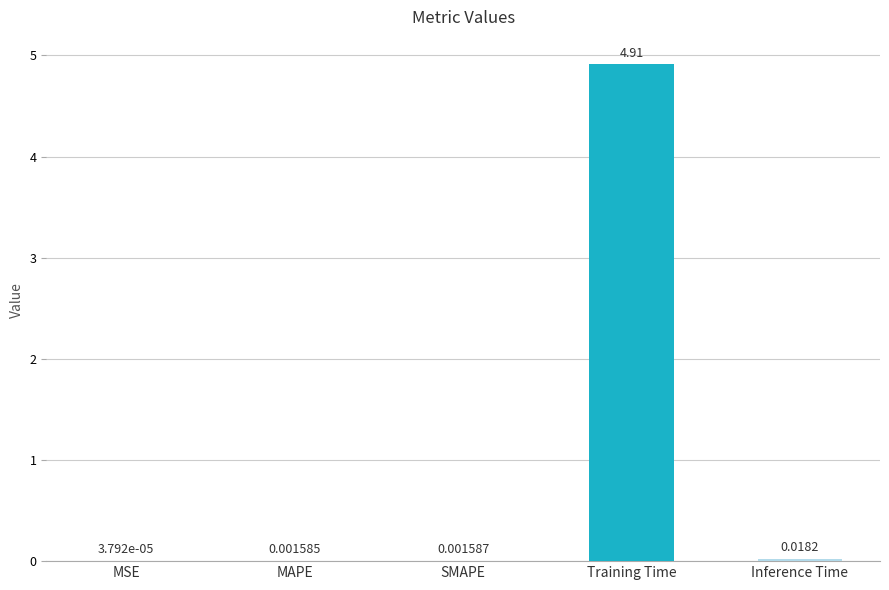

At which category does the chart reach its peak across all series?

Training Time